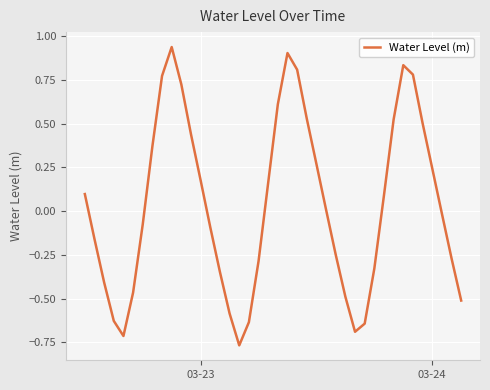

What is the sum of all values?

1.4